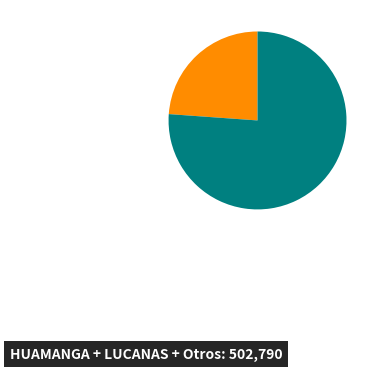

Does any single category account for the majority?

Yes